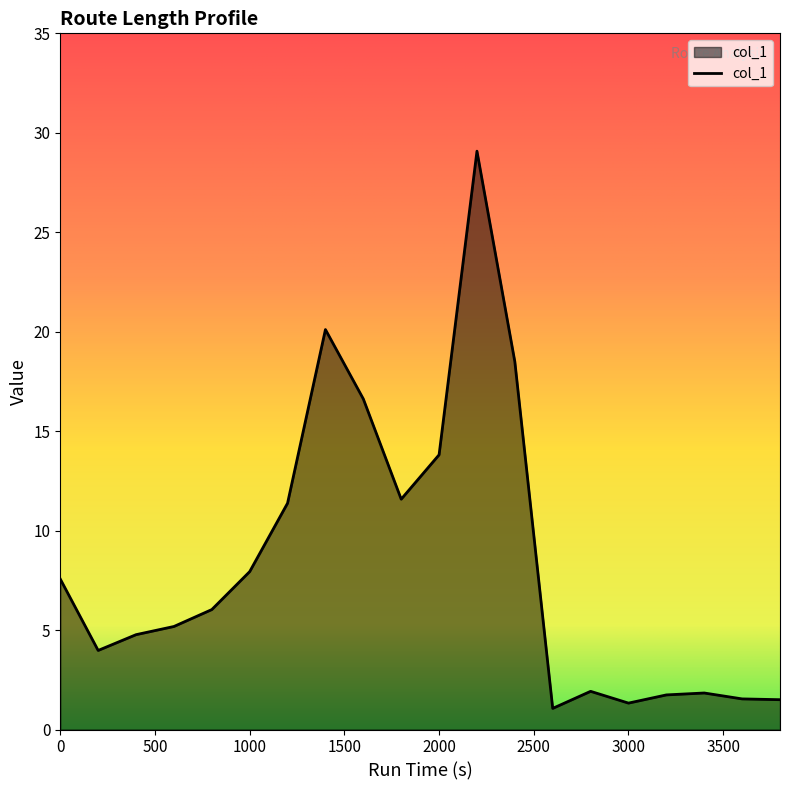

What is the smallest value displayed?

1.1